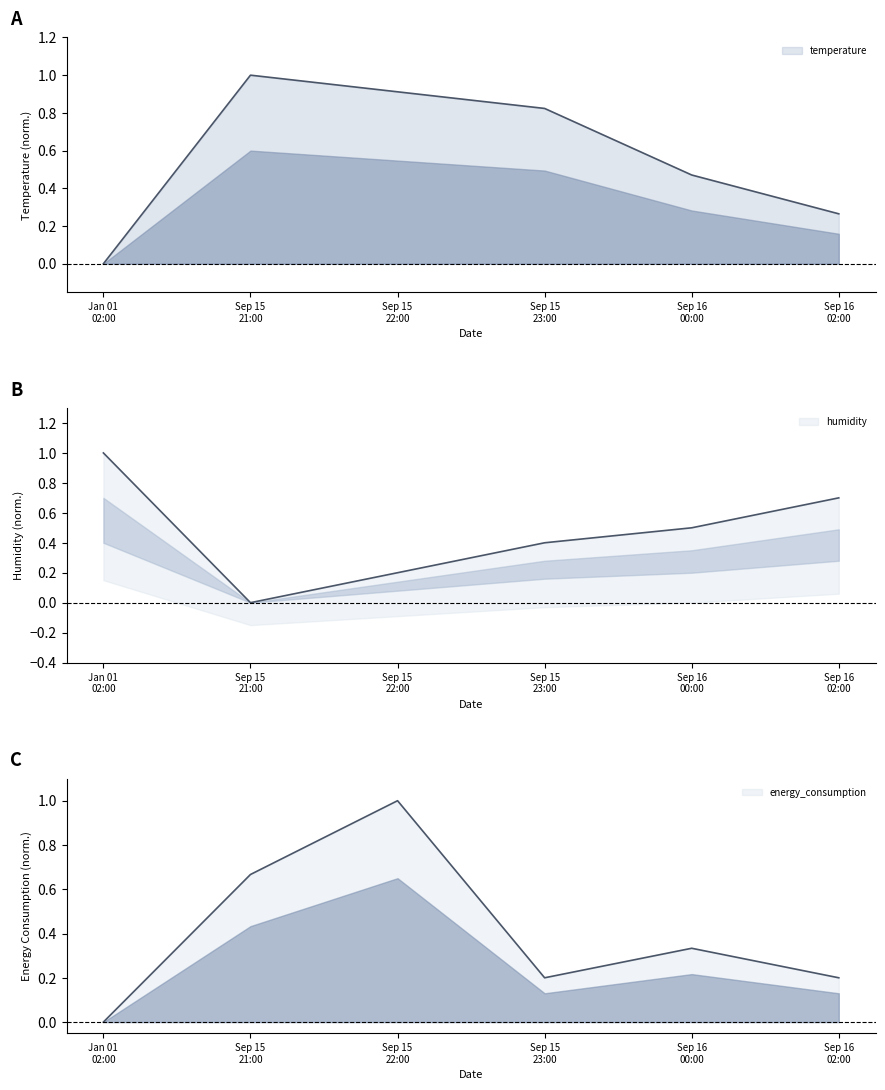

The temperature series shows 0.5 at Sep 15 22:00. True or false?

False